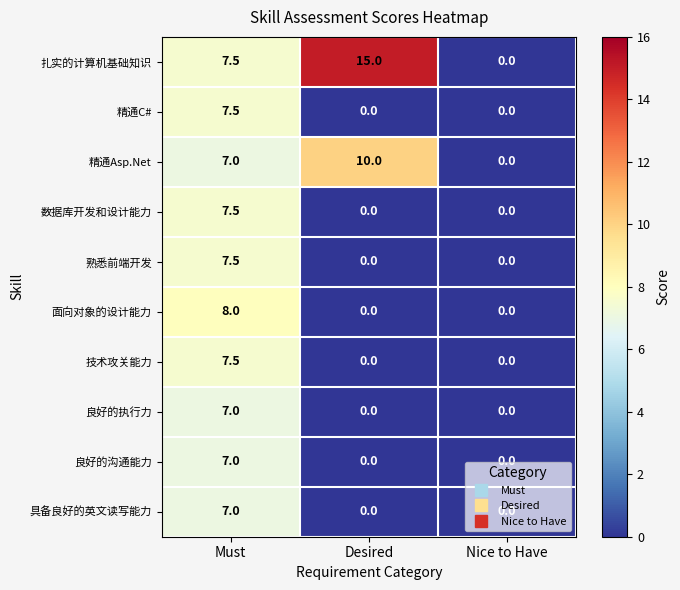

Count the 扎实的计算机基础知识 values in the range 0 to 15.

3